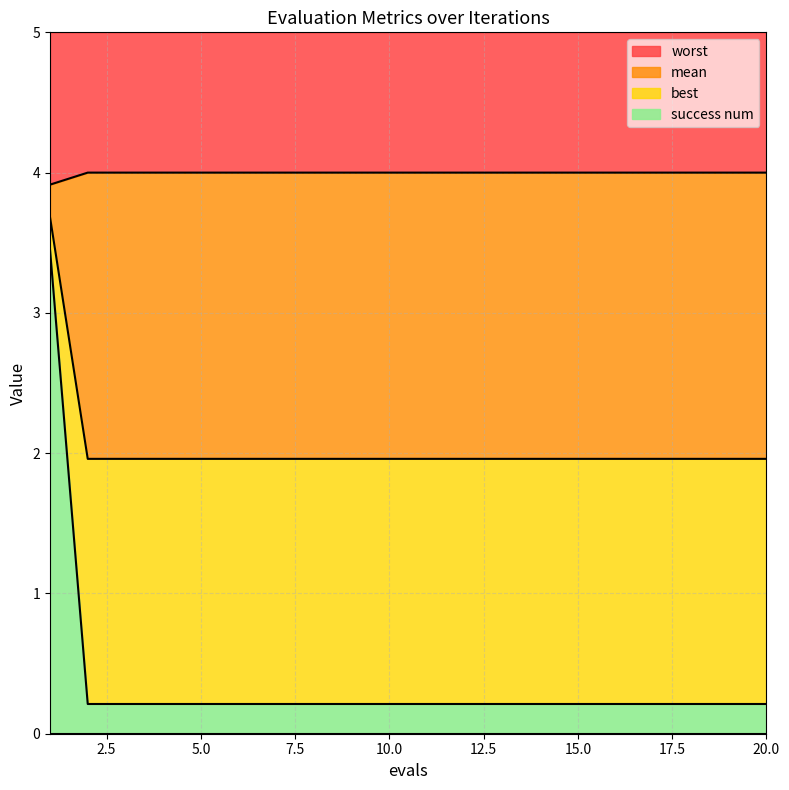

True or false: worst and best intersect in this chart.

False